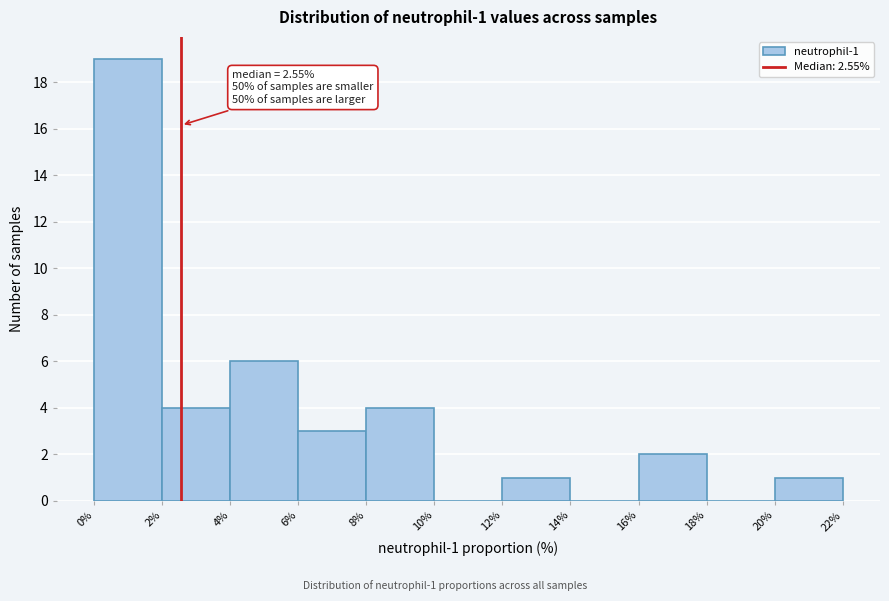

Over which range of the x-axis is the bar tallest?

0% to 2%